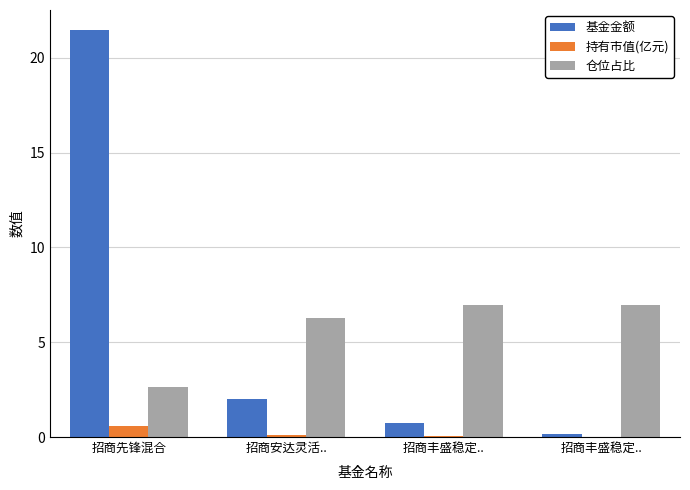

What is the highest value of the 仓位占比 series?

7.0